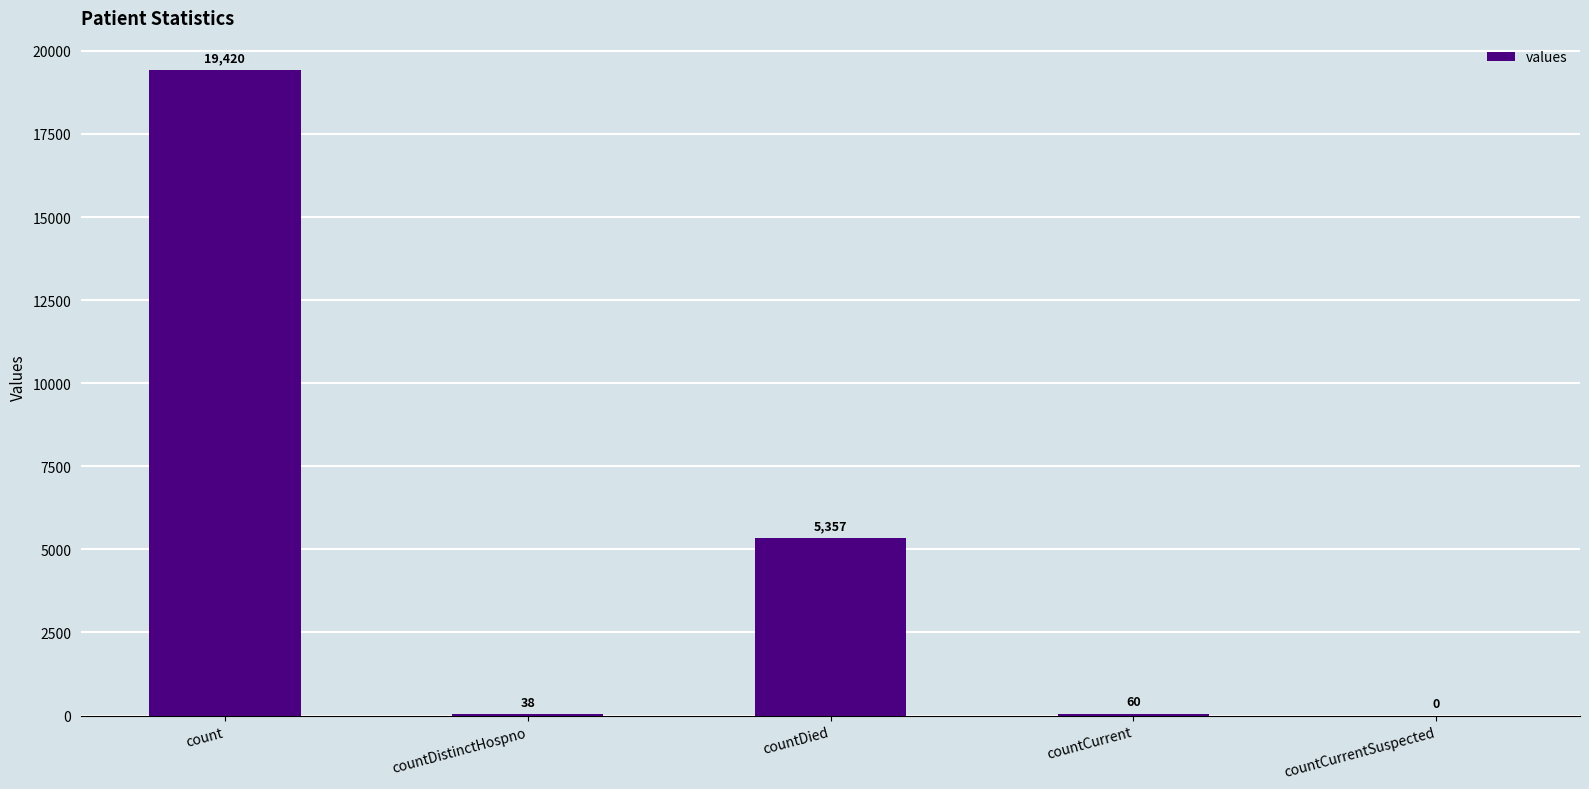

Between countDistinctHospno and count, which is larger?

count